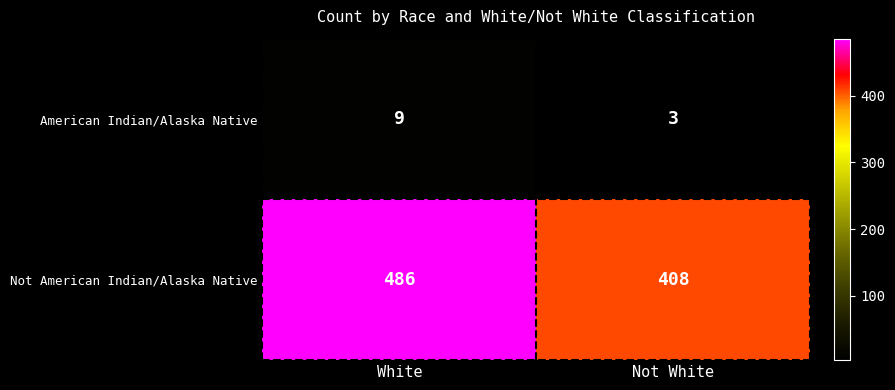

Reading right to left, extract all data points from this chart.

American Indian/Alaska Native: 3	9
Not American Indian/Alaska Native: 408	486